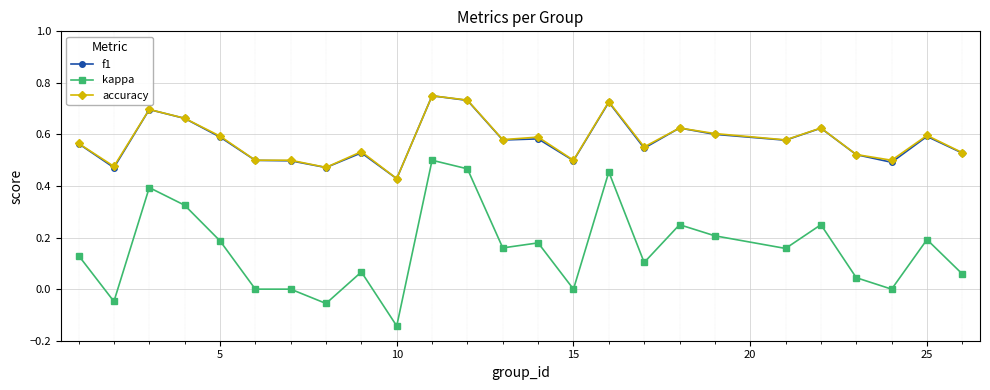

At how many categories does at least one series exceed 0?

25